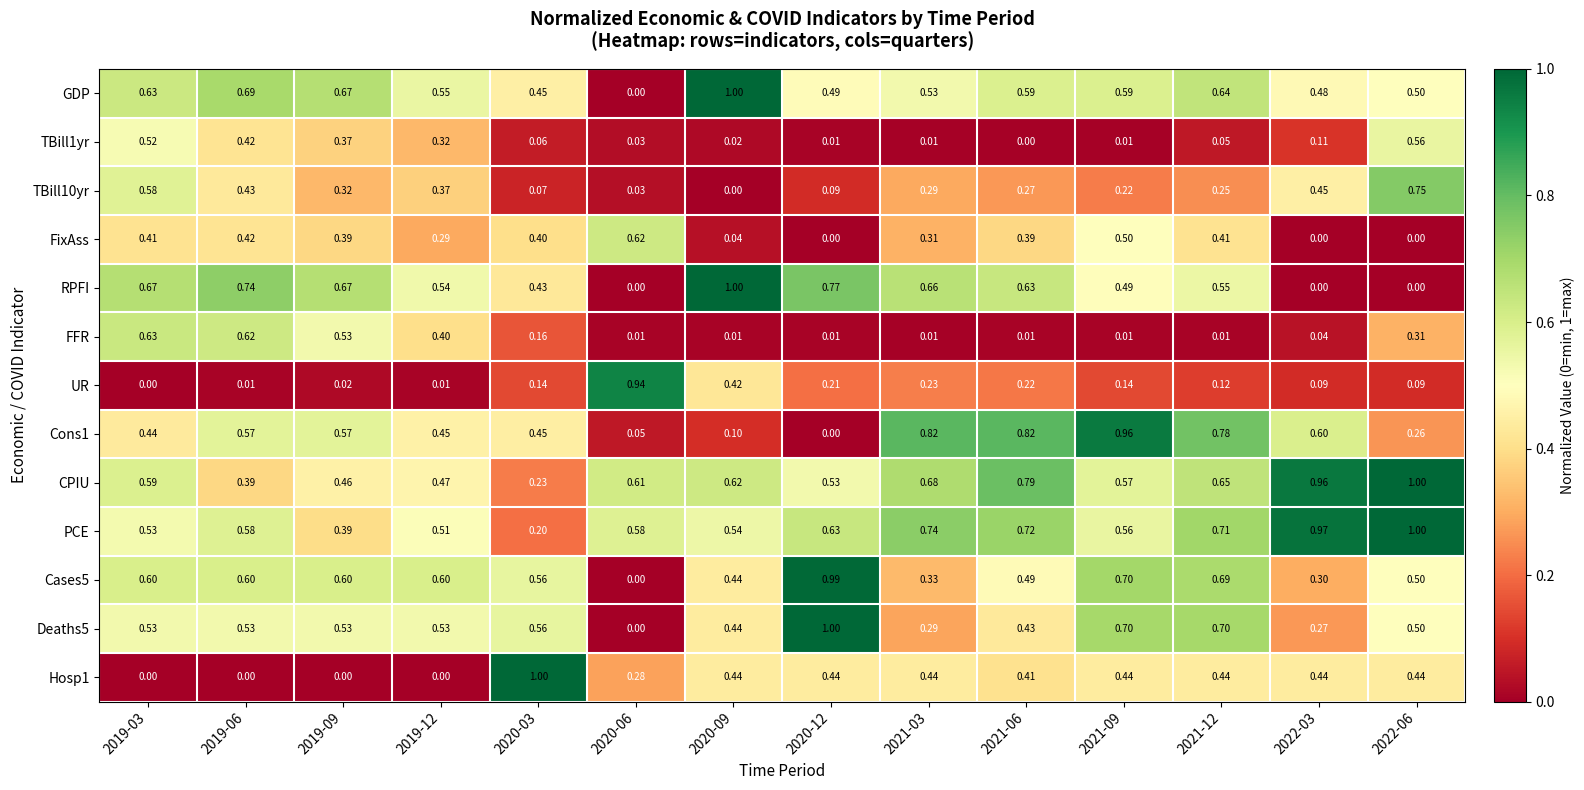

Which series has the largest total across all categories?

PCE